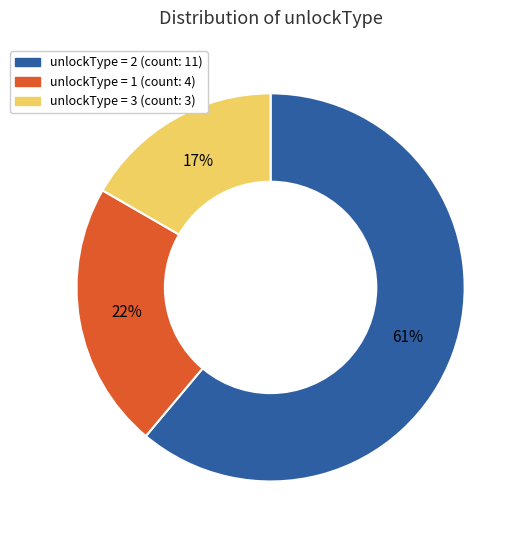

To the nearest percent, what is the average slice percentage?

33%